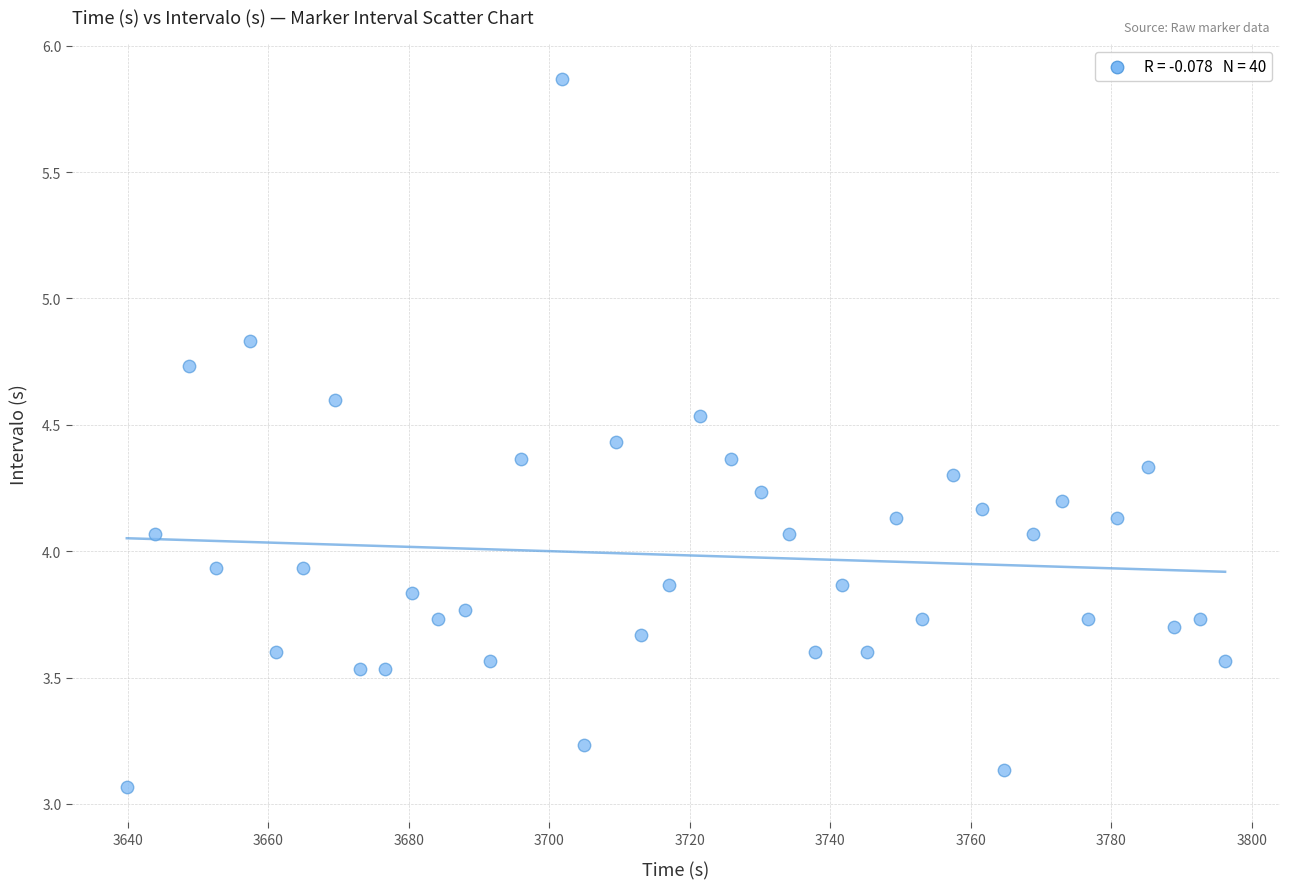

What is the range of X values (max minus min)?

156.3